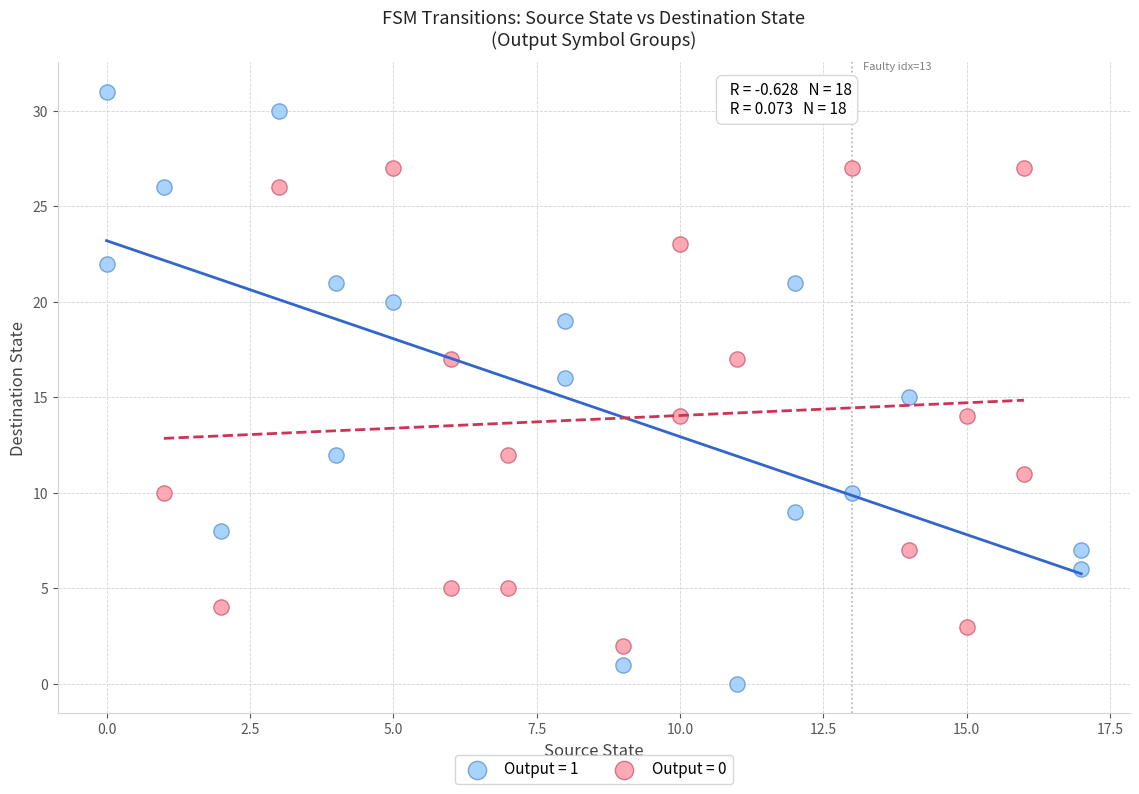

Which series contains the lowest Y value?

Output = 1